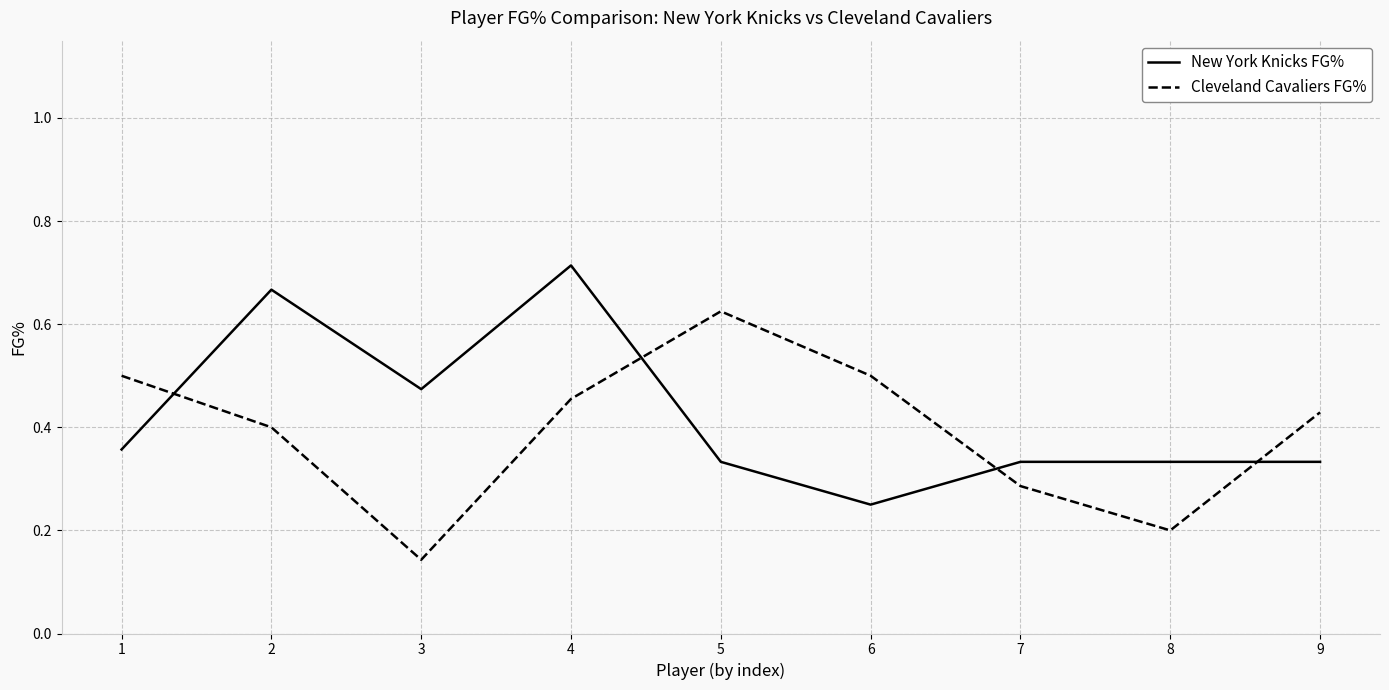

How many intersections are there between Cleveland Cavaliers FG% and New York Knicks FG%?

4